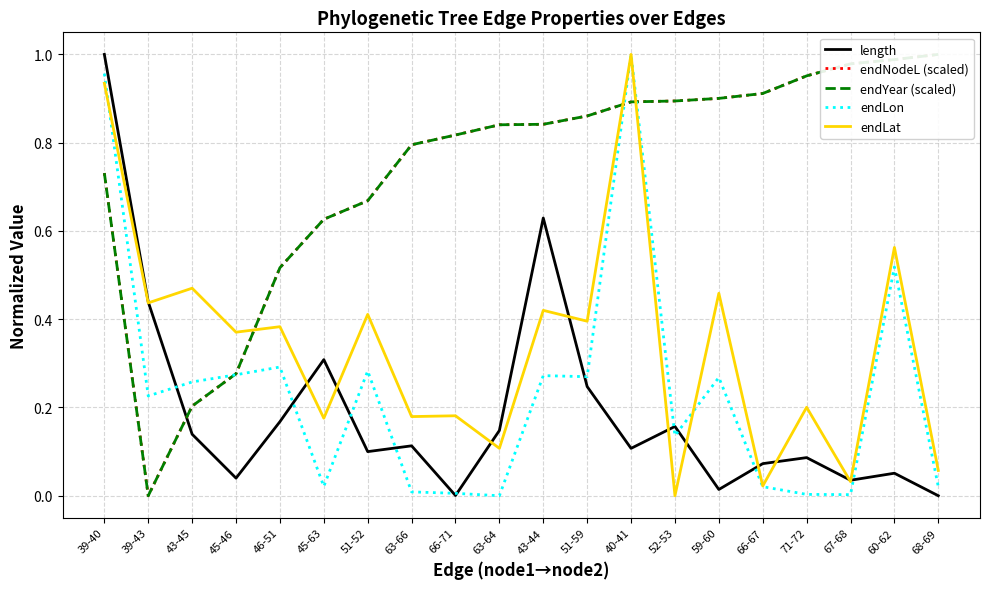

Between which two adjacent categories do endYear (scaled) and length first intersect?

39-43 and 43-45